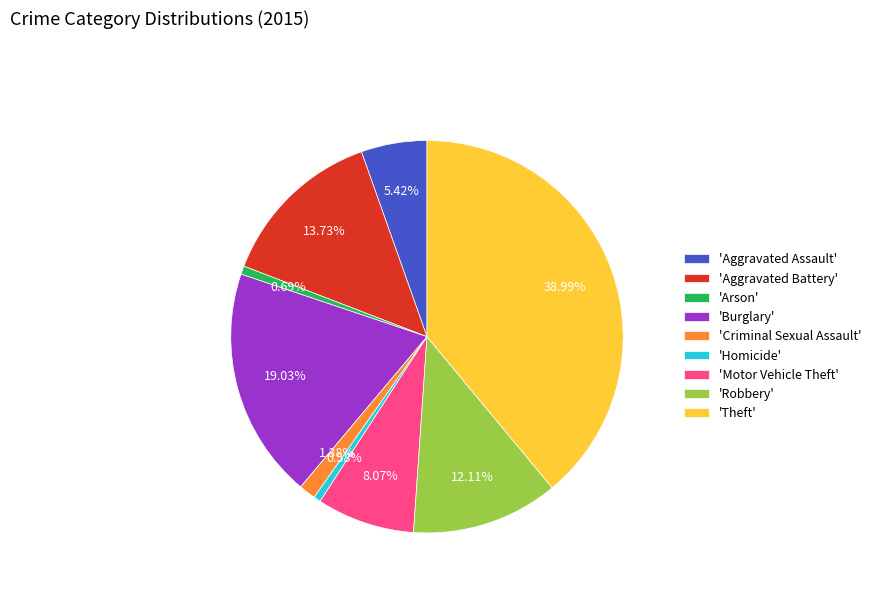

What is the ratio of the value at 'Homicide' to the value at 'Criminal Sexual Assault'?

0.4